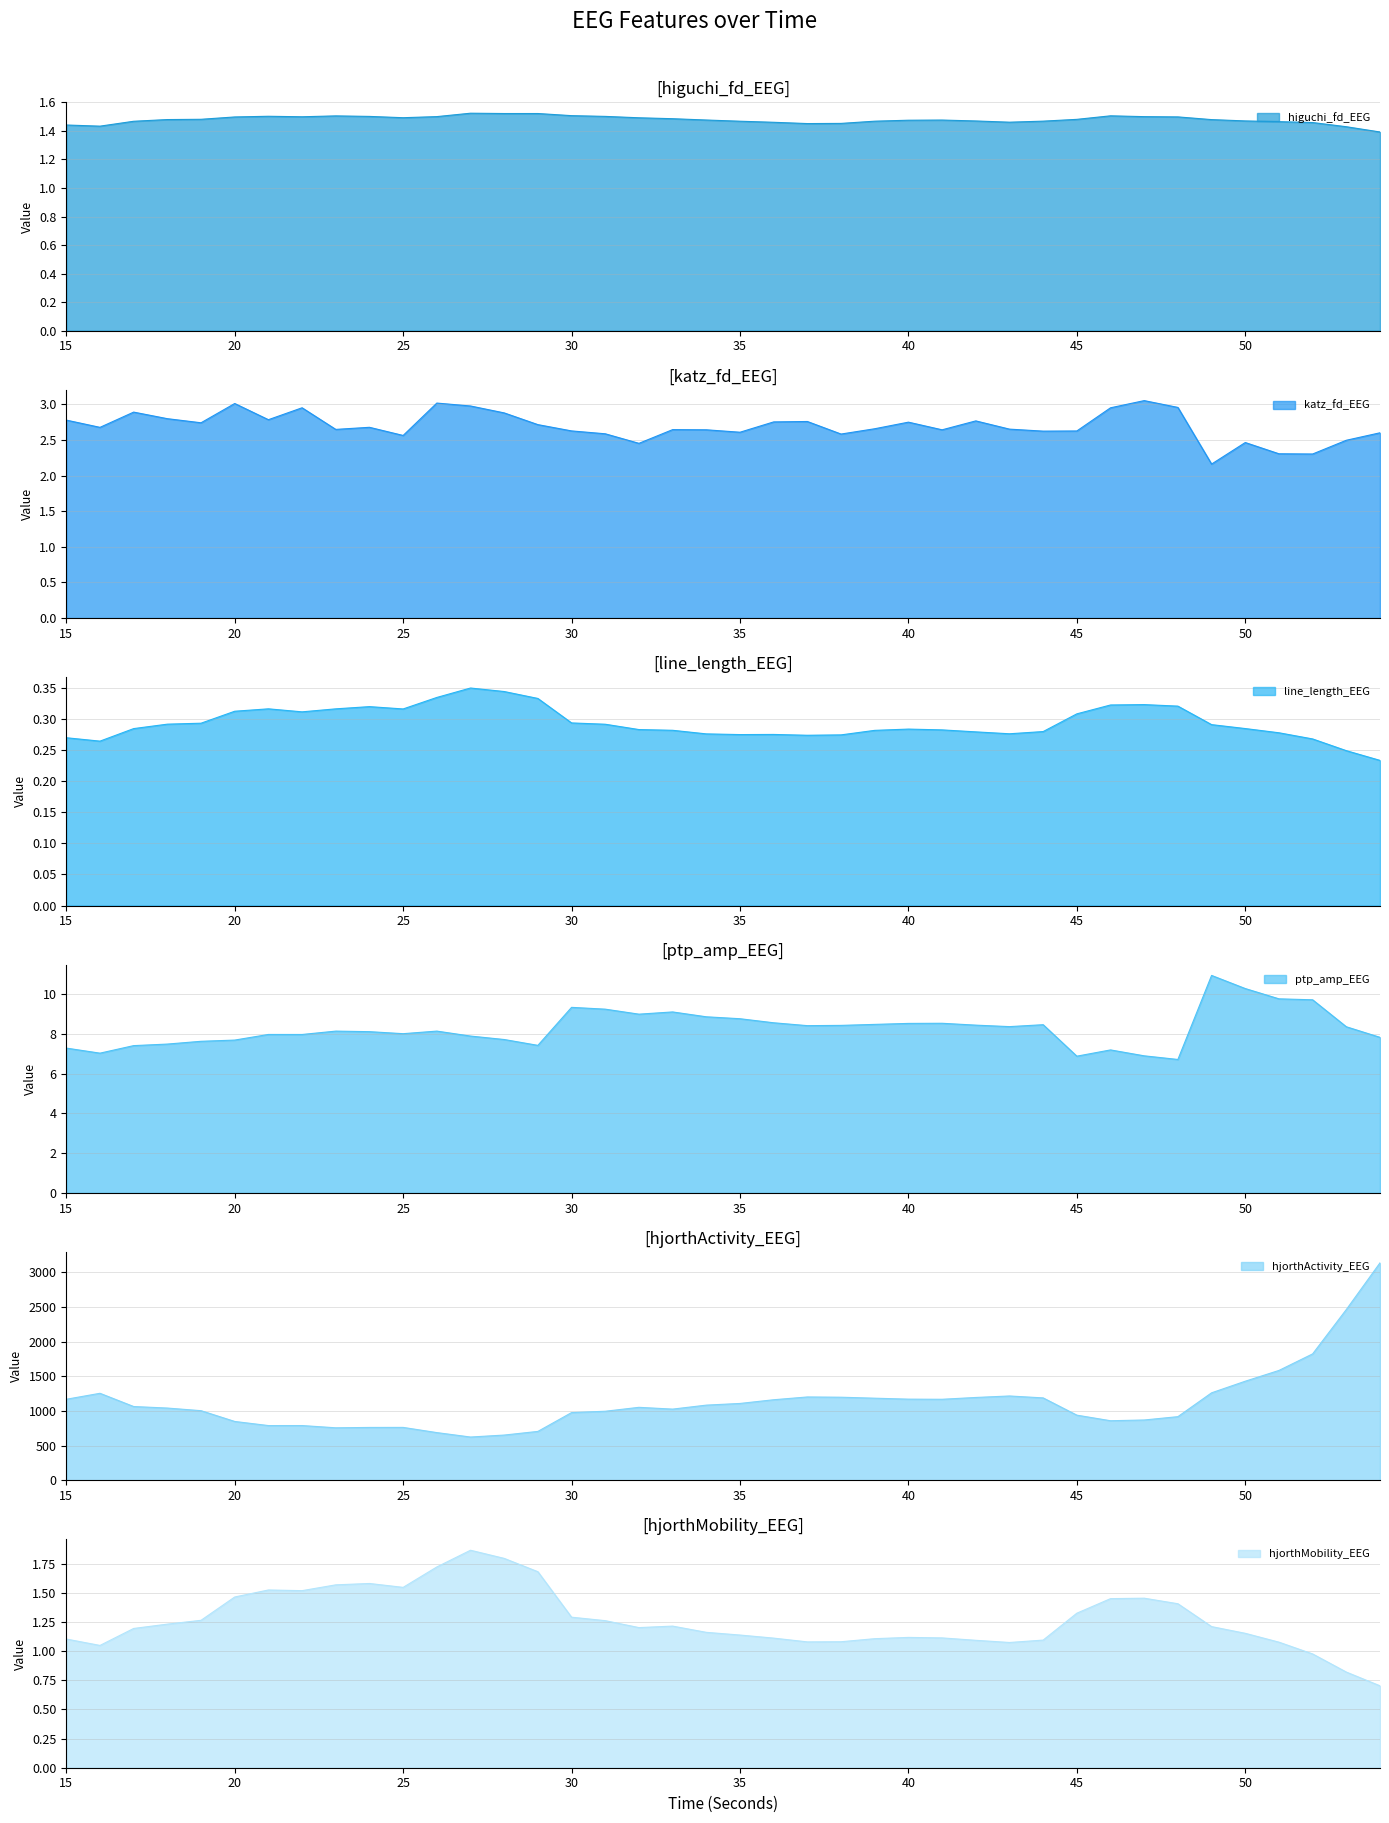

True or false: katz_fd_EEG has a value of 3.6 at 52.

False